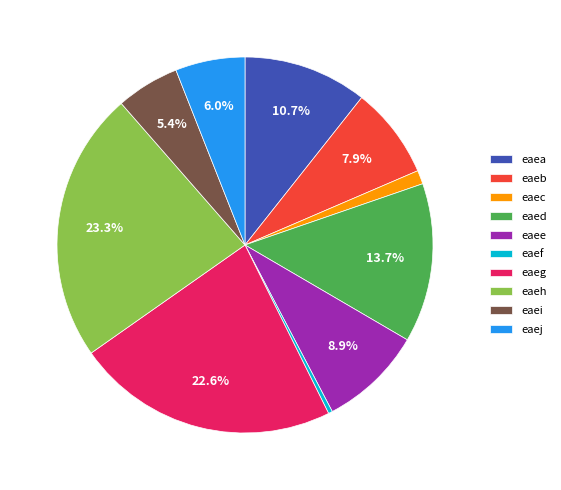

To the nearest percent, what is the combined percentage of eaej and eaef?

6%